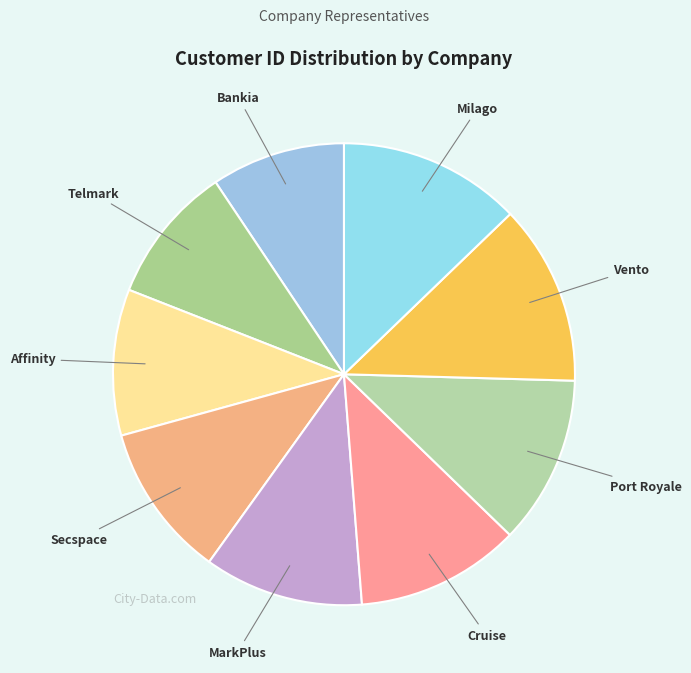

Between Vento and Secspace, which is larger?

Vento